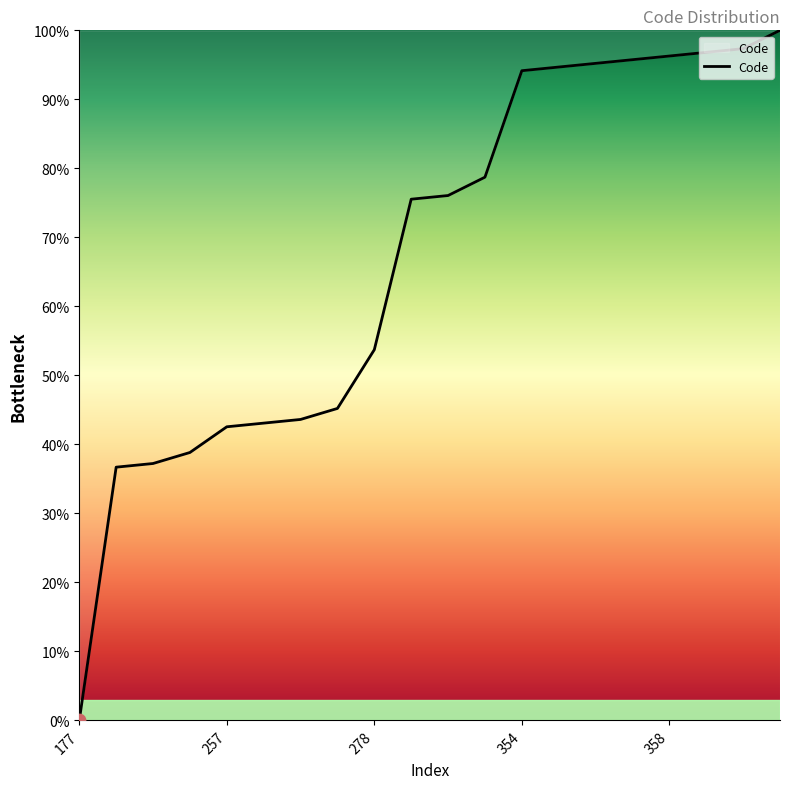

What is the maximum value shown in the chart?

100.0